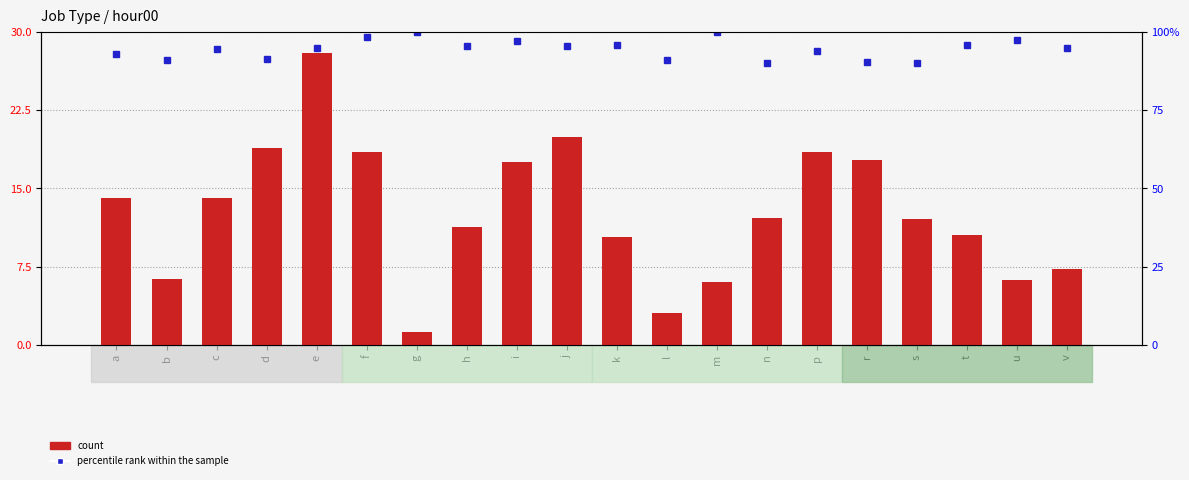

The count series shows 26.2 at d. True or false?

False